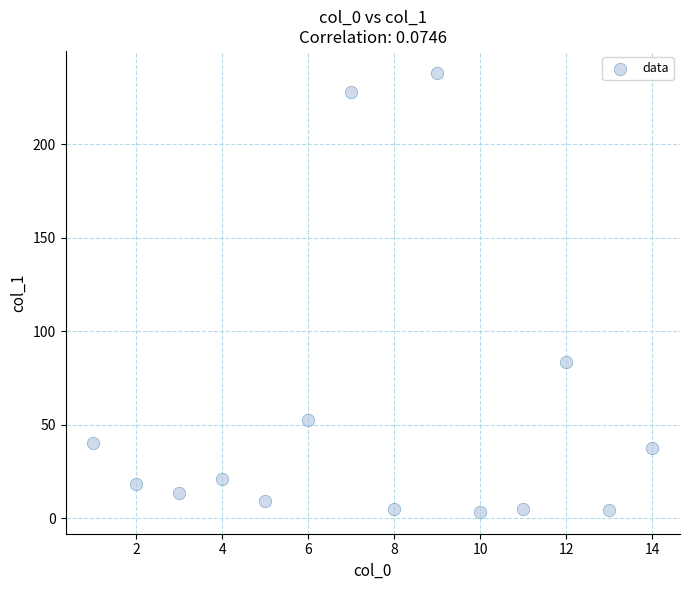

What Y value in the scatter plot is closest to 120?

83.8